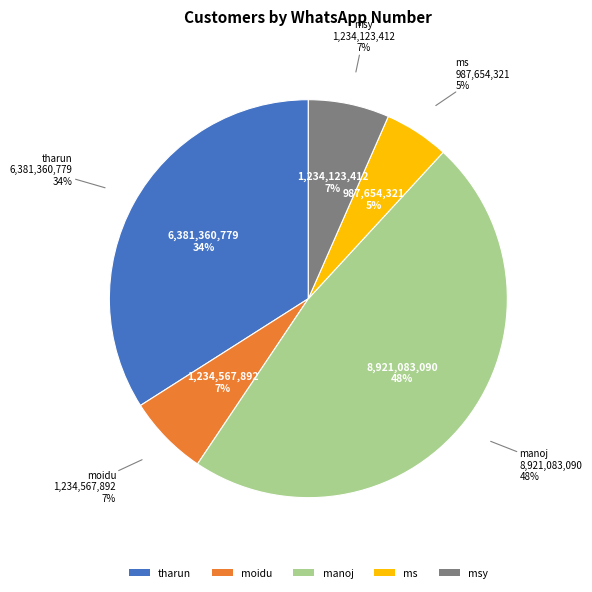

How many segments does this pie chart have?

5